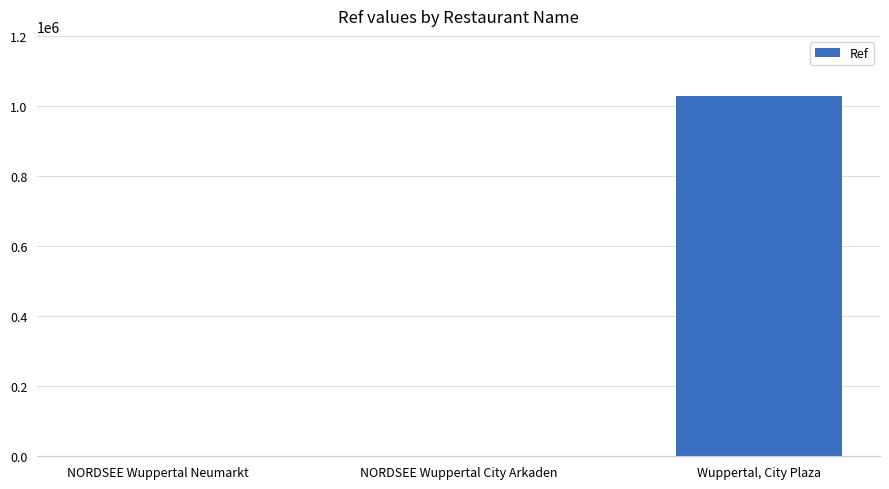

Is it true that the value at NORDSEE Wuppertal City Arkaden is 138?

True